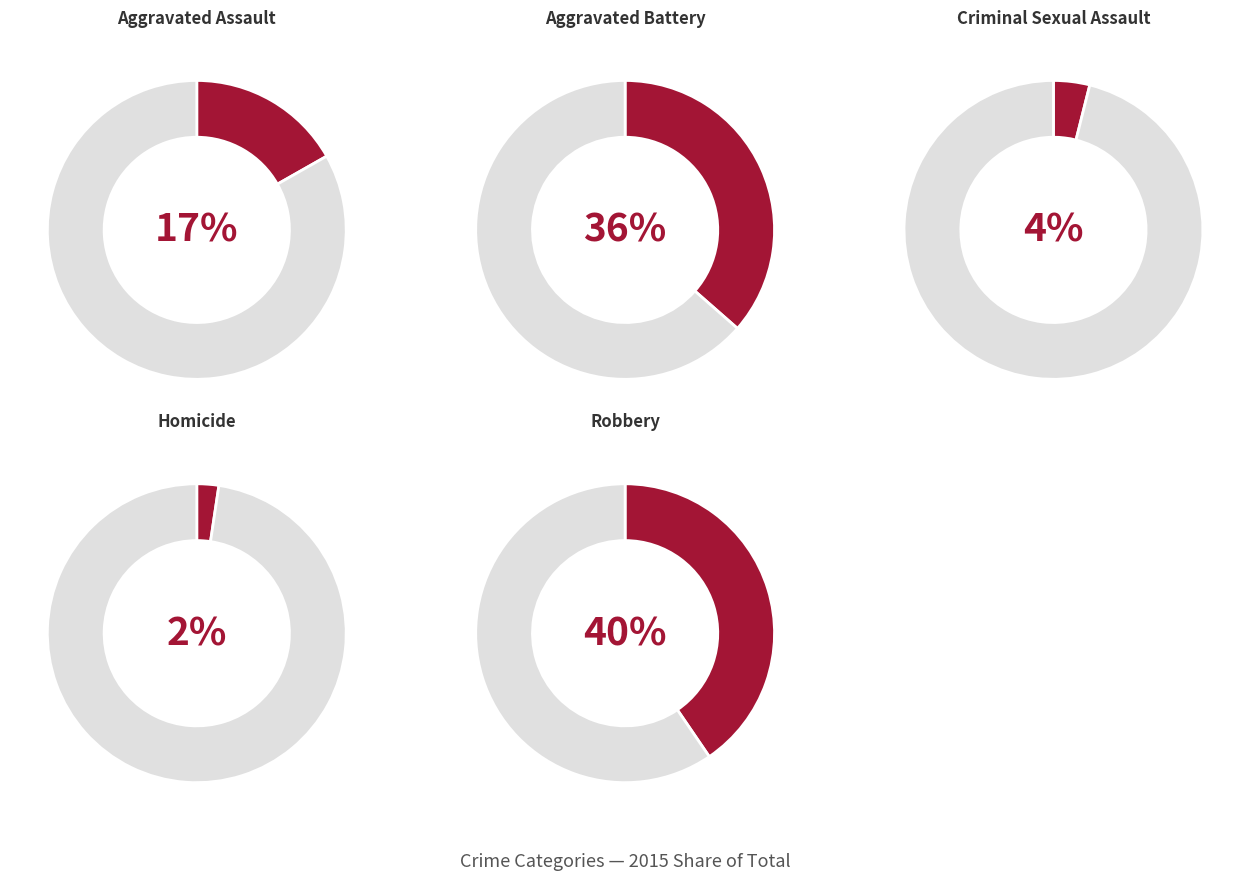

Approximately how many times larger is the value at Criminal Sexual Assault compared to Aggravated Assault?

0.2